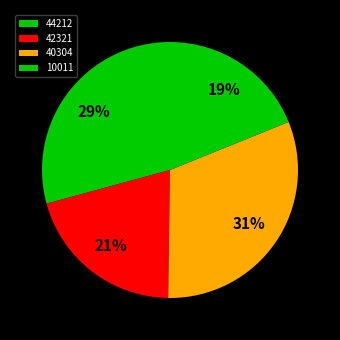

How much of the chart is everything except 42321?

79.5%